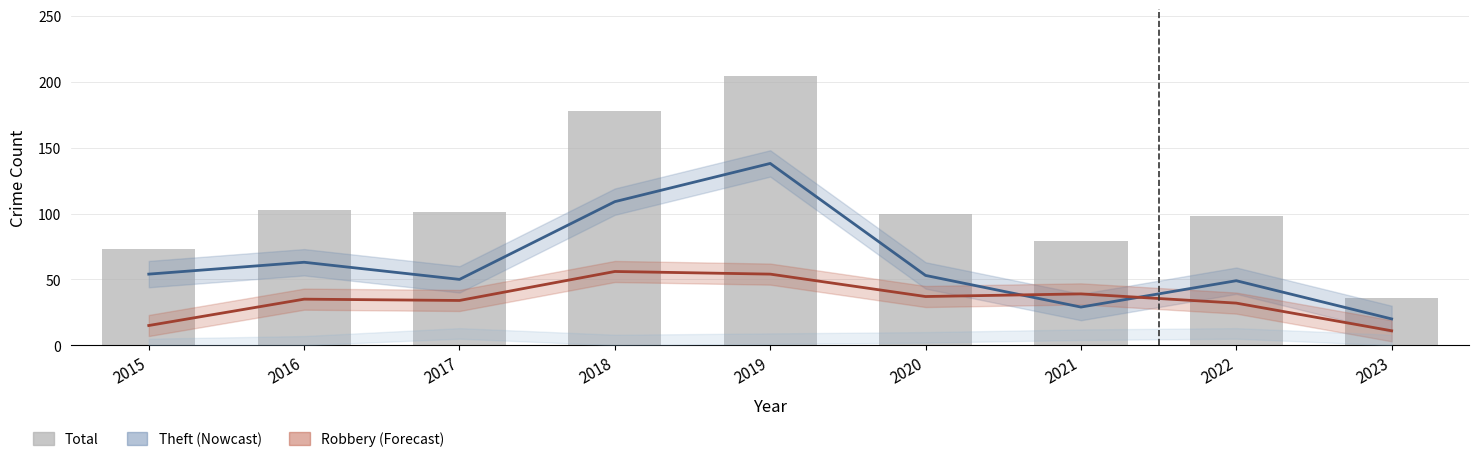

Reading right to left, what are all the values shown in this chart?

Theft (Nowcast): 2023=20	2022=49	2021=29	2020=53	2019=138	2018=109	2017=50	2016=63	2015=54
Robbery (Forecast): 2023=11	2022=32	2021=39	2020=37	2019=54	2018=56	2017=34	2016=35	2015=15
Total: 2023=36	2022=98	2021=79	2020=100	2019=204	2018=178	2017=101	2016=103	2015=73